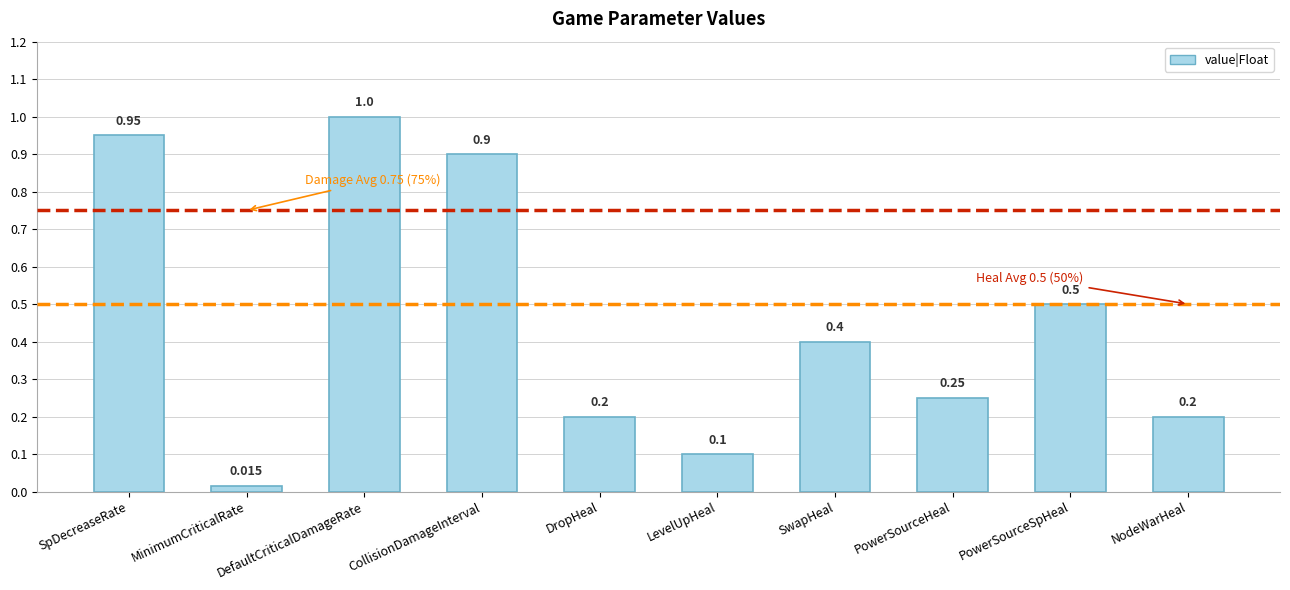

True or false: the data shows 0.9 at SpDecreaseRate.

True